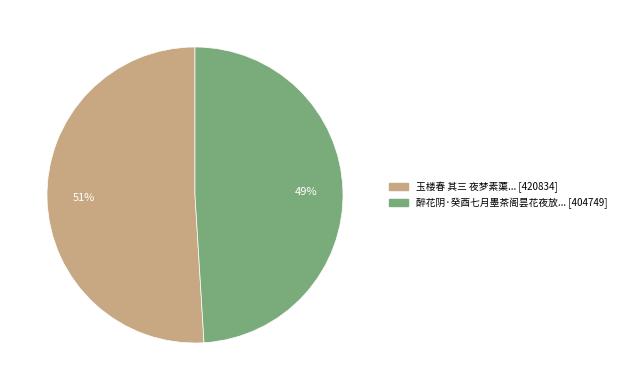

To the nearest percent, what is the average slice percentage?

50%